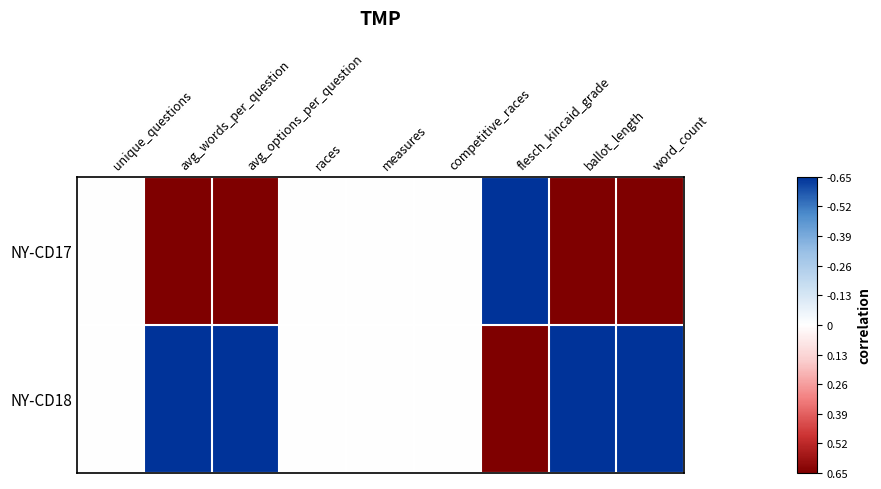

Which has a higher value, competitive_races or unique_questions?

competitive_races